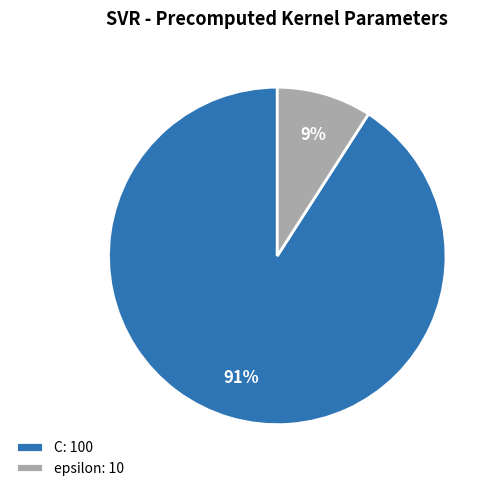

Is the sum of C and epsilon greater than half?

Yes